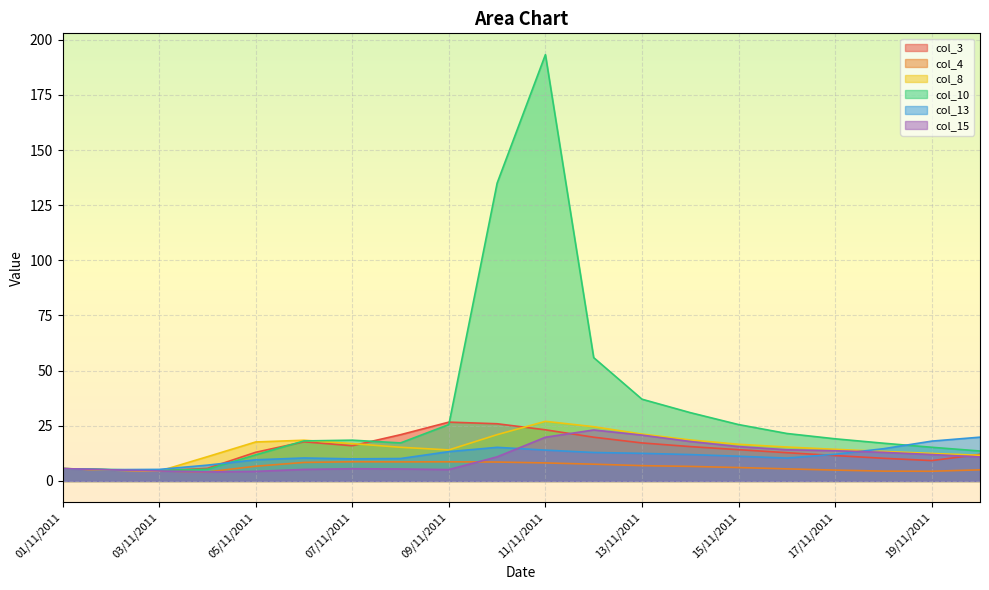

What is the difference between the maximum and minimum values in the col_10 series?

188.4